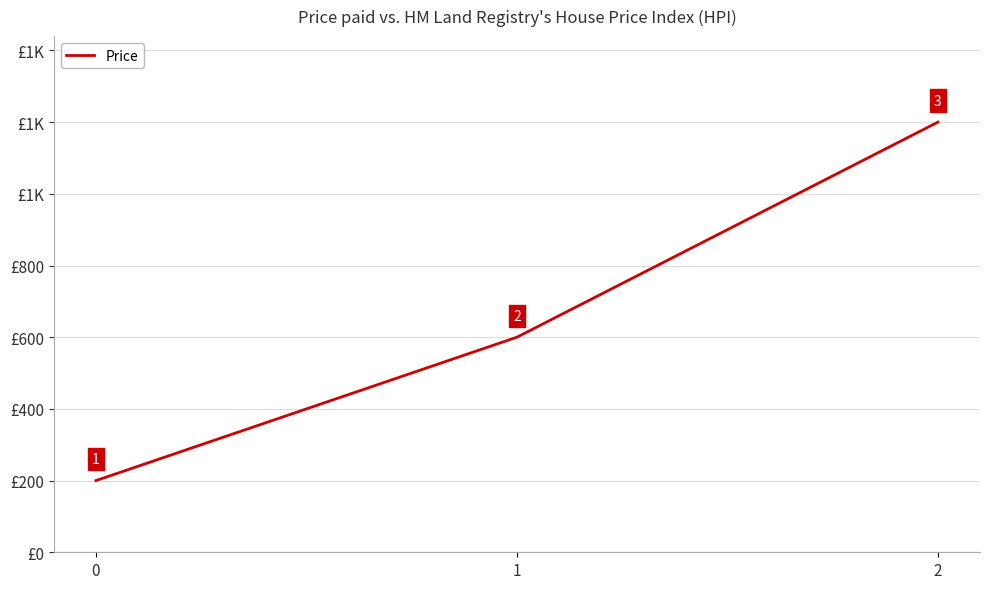

Reading right to left, transcribe all the data shown in this chart.

1200	600	200